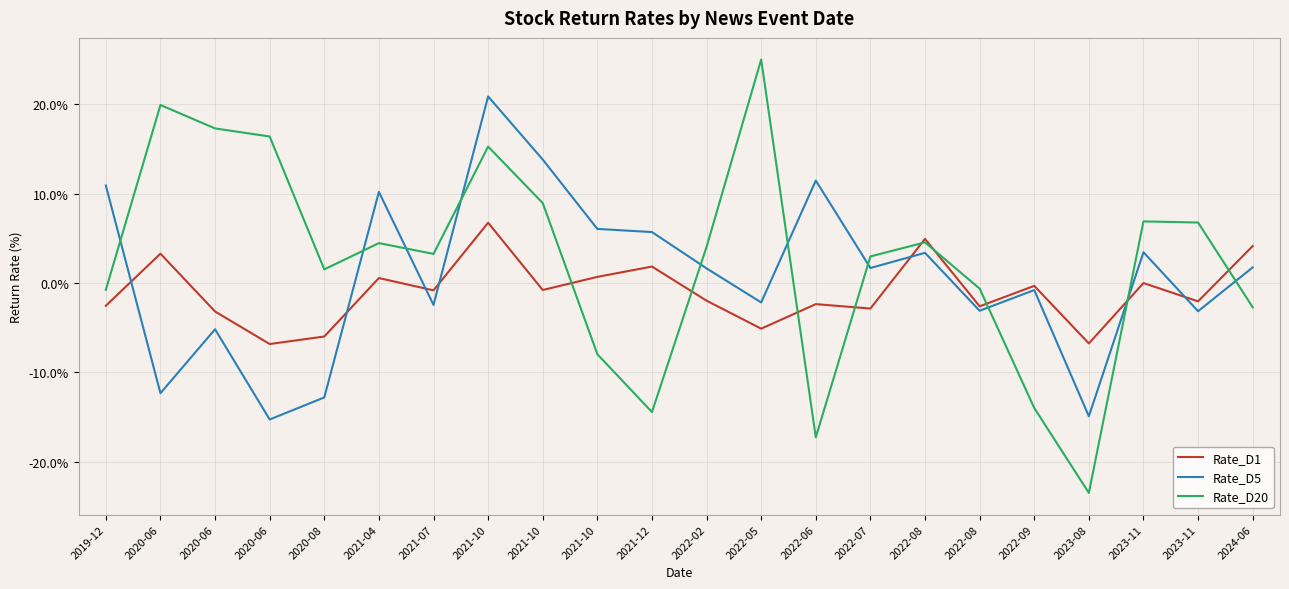

What is the total value across all series at 2020-06?

10.9